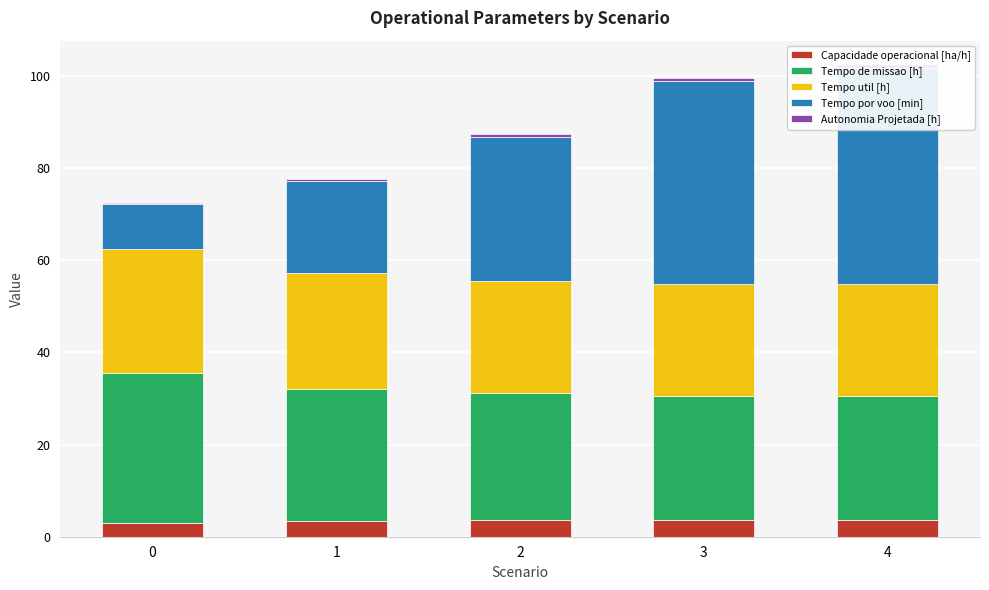

Reading right to left, extract all data points from this chart.

Capacidade operacional [ha/h]: 3.7	3.7	3.6	3.5	3.1
Tempo de missao [h]: 26.9	26.9	27.4	28.6	32.5
Tempo util [h]: 24.2	24.2	24.5	25.1	27.0
Tempo por voo [min]: 46.9	44.0	31.3	20.0	9.6
Autonomia Projetada [h]: 0.8	0.7	0.5	0.3	0.2